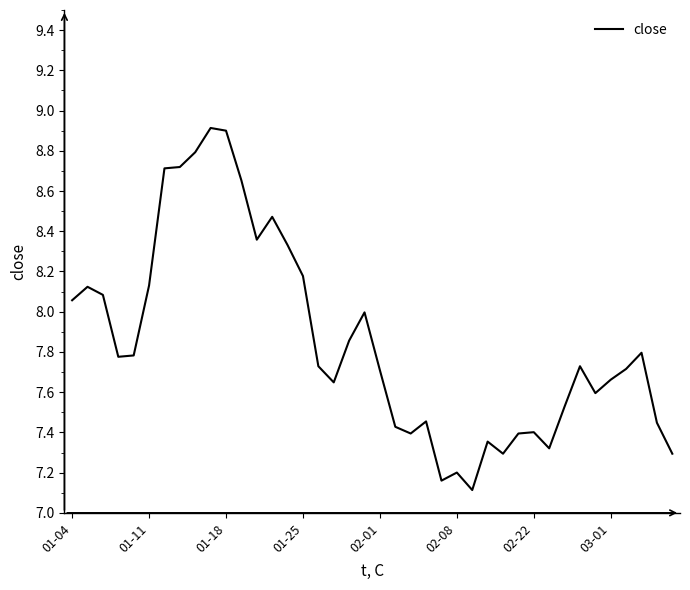

What is the minimum value shown in the chart?

7.1